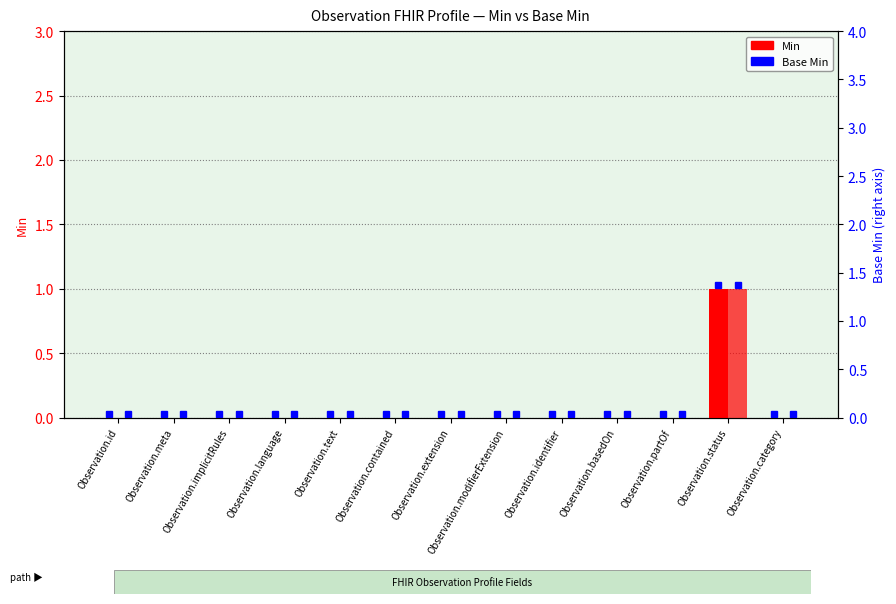

Count the Min values in the range 0 to 1.

13